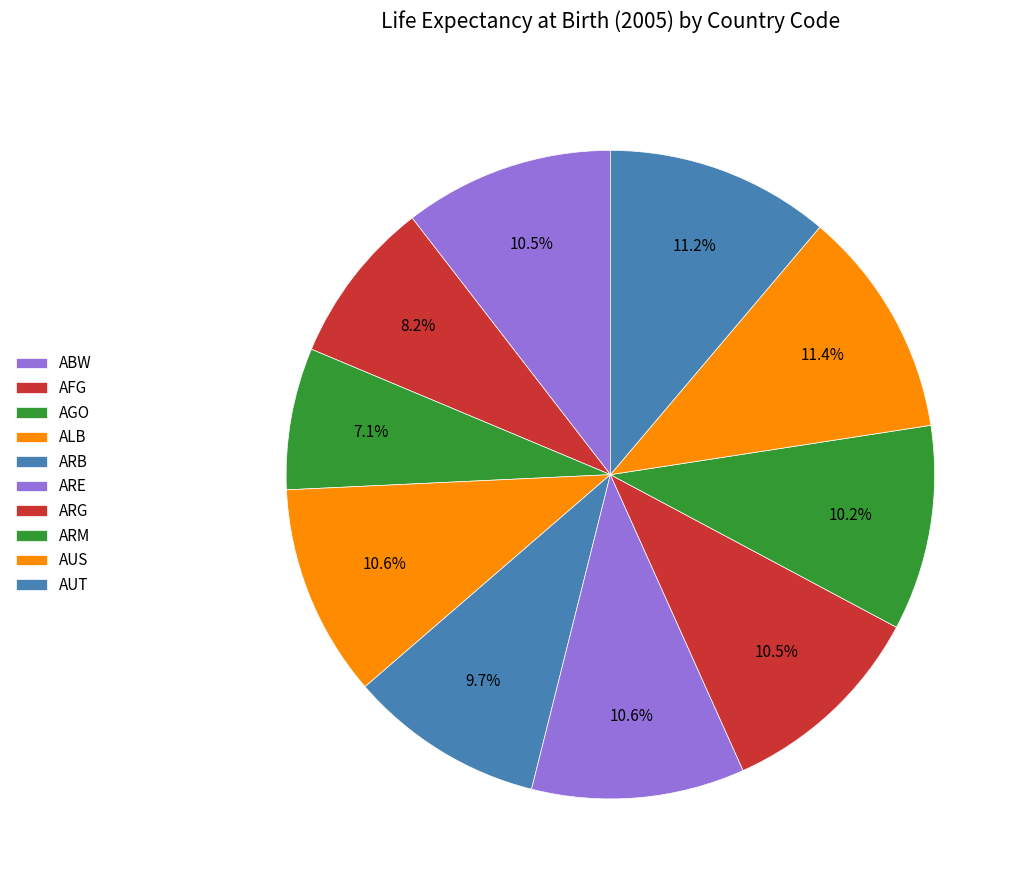

What percentage is the AUS slice, to the nearest percent?

11%